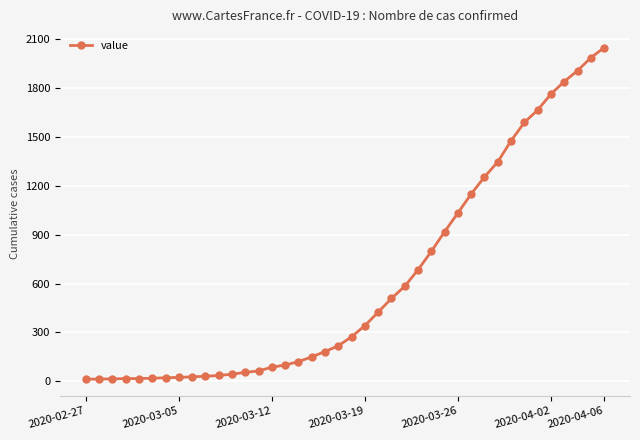

What is the difference between the maximum and minimum values?

2036